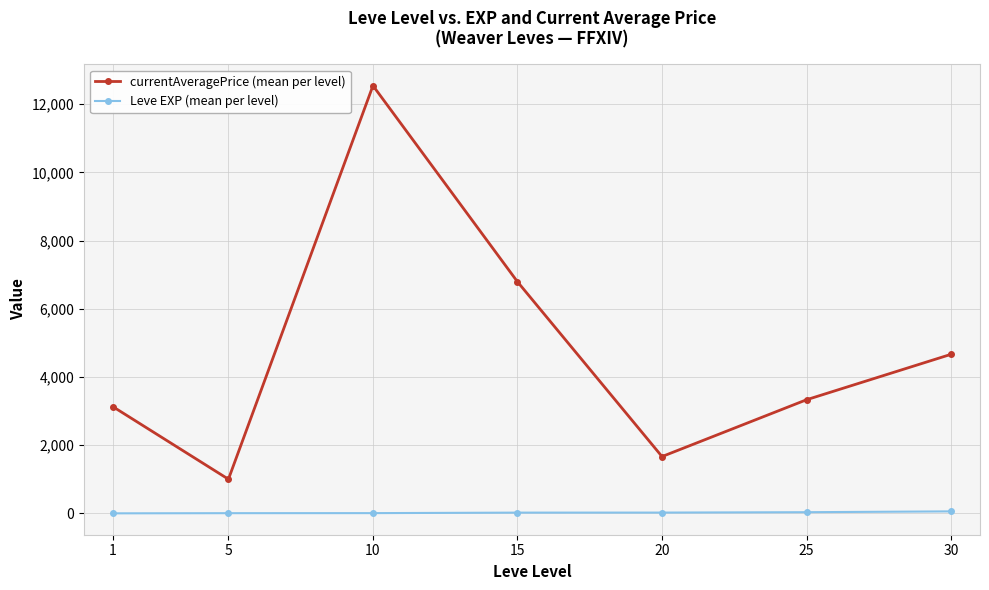

List the series in order of their overall mean, lowest first.

Leve EXP (mean per level), currentAveragePrice (mean per level)